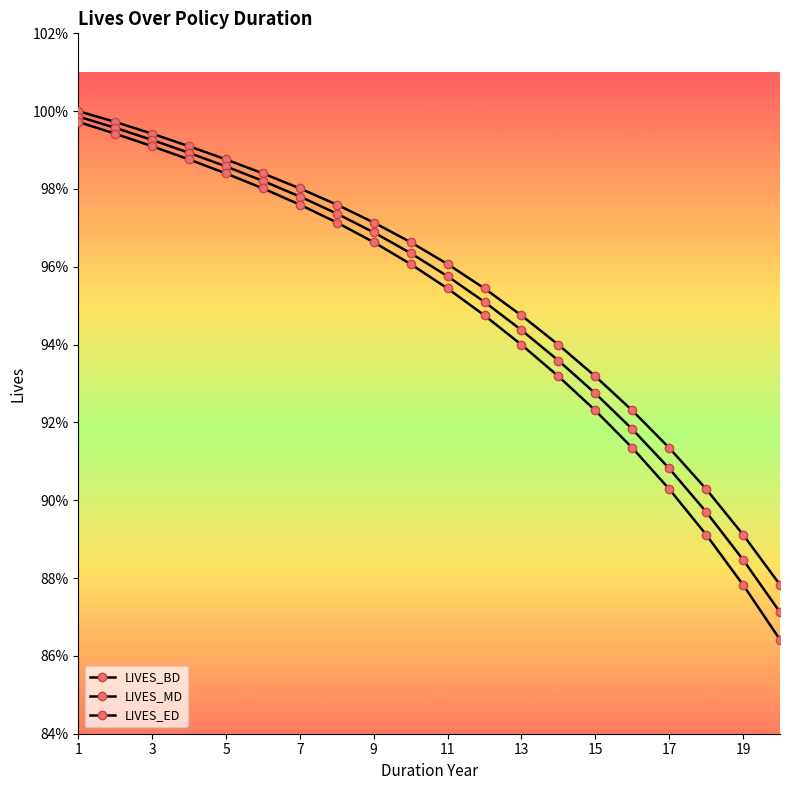

Does the chart have visible grid lines?

No